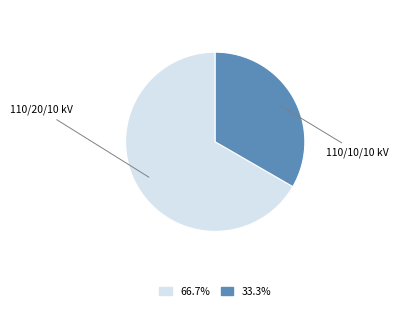

Rank the categories by value from lowest to highest.

110/10/10 kV, 110/20/10 kV